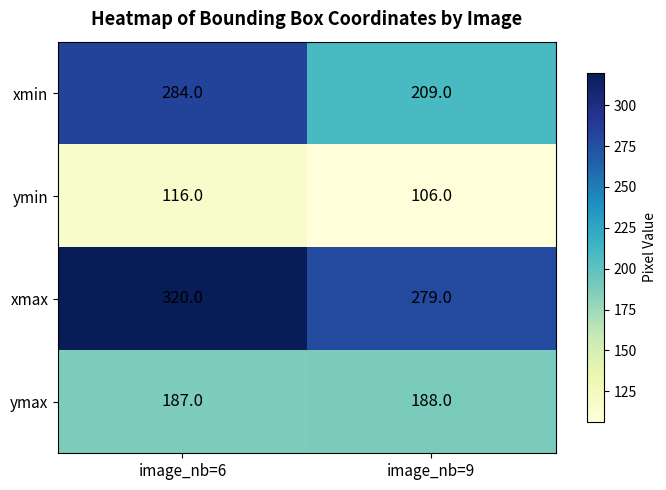

Rank the series by their maximum value, from lowest to highest.

ymin, ymax, xmin, xmax